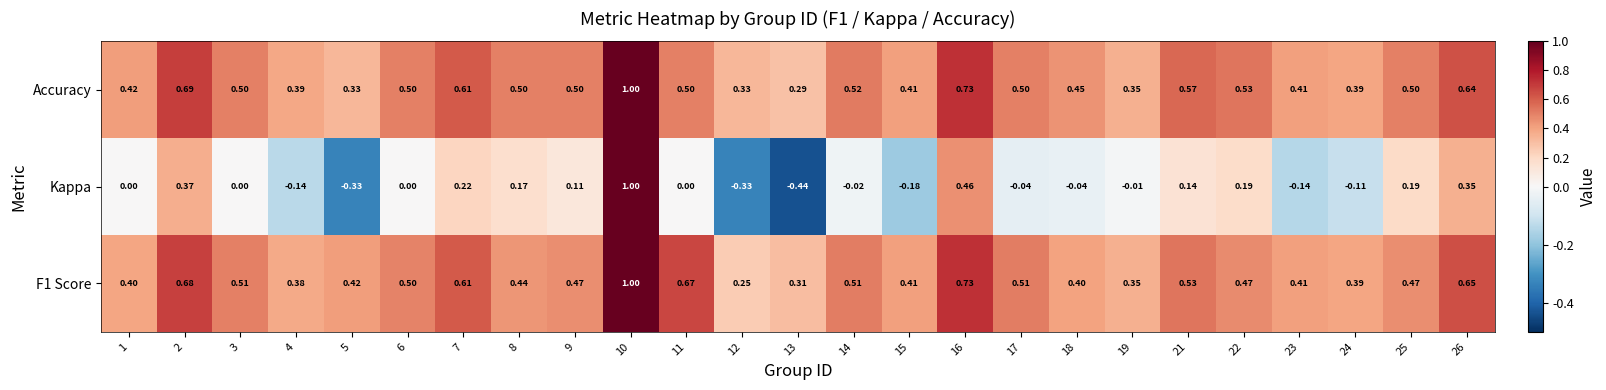

What is the greatest value displayed?

1.0